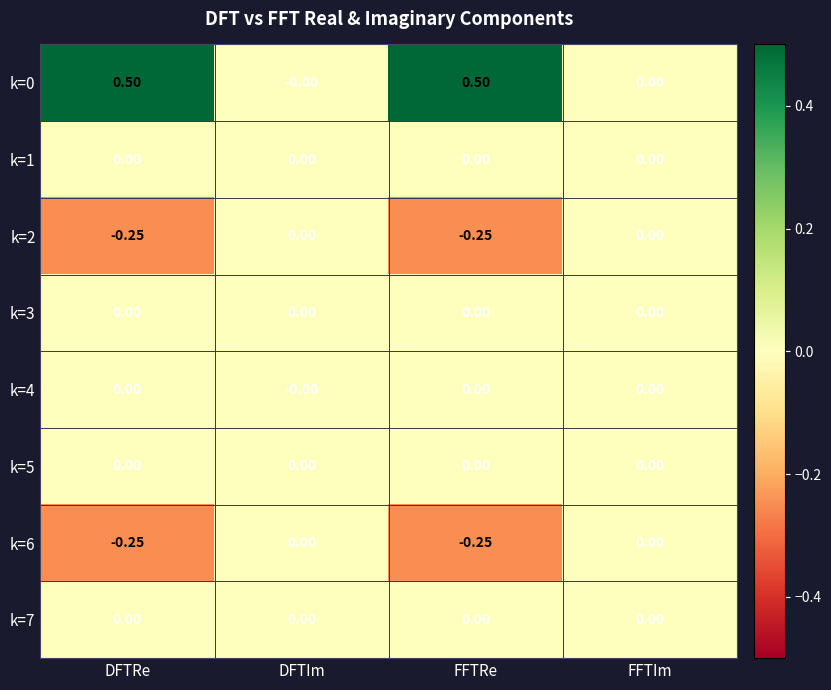

At how many categories does at least one series exceed 0?

2